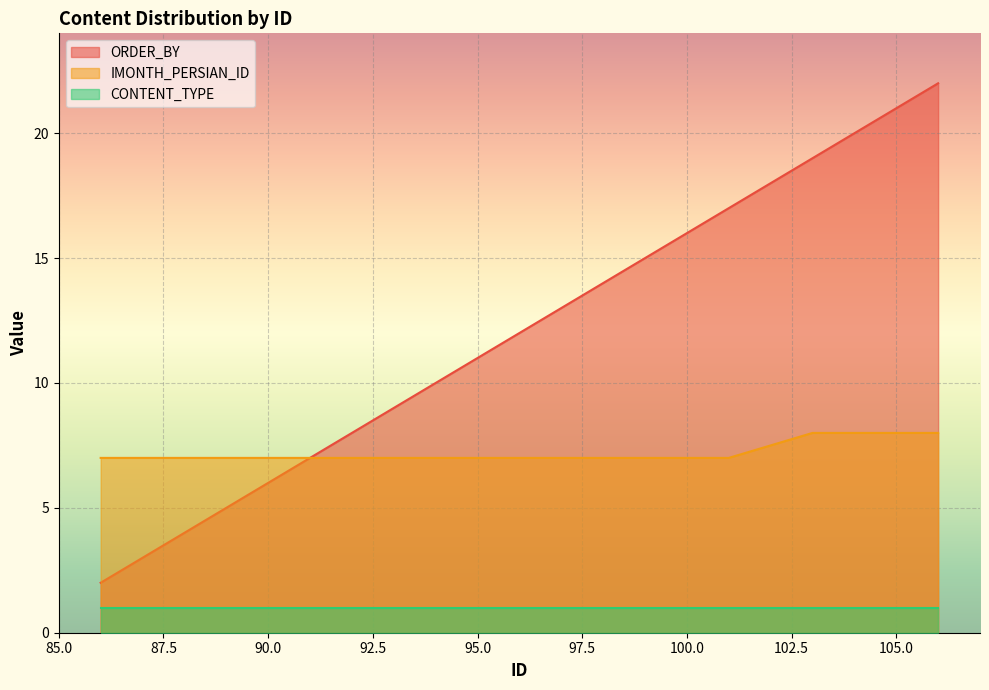

Which label corresponds to the smallest value in the chart?

86